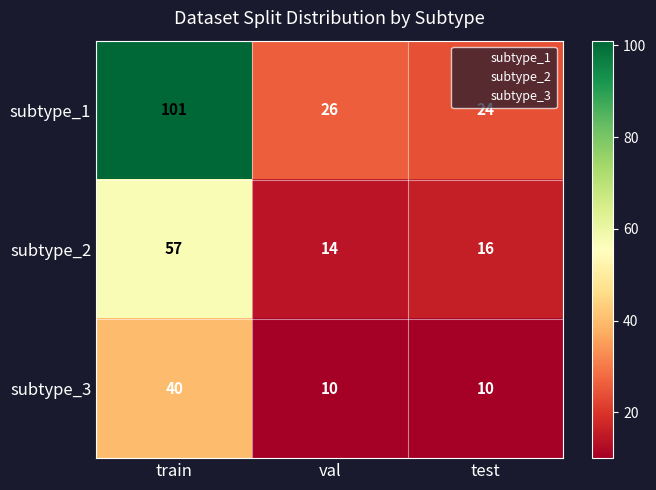

Reading left to right, what are all the values shown in this chart?

subtype_1: train=101	val=26	test=24
subtype_2: train=57	val=14	test=16
subtype_3: train=40	val=10	test=10